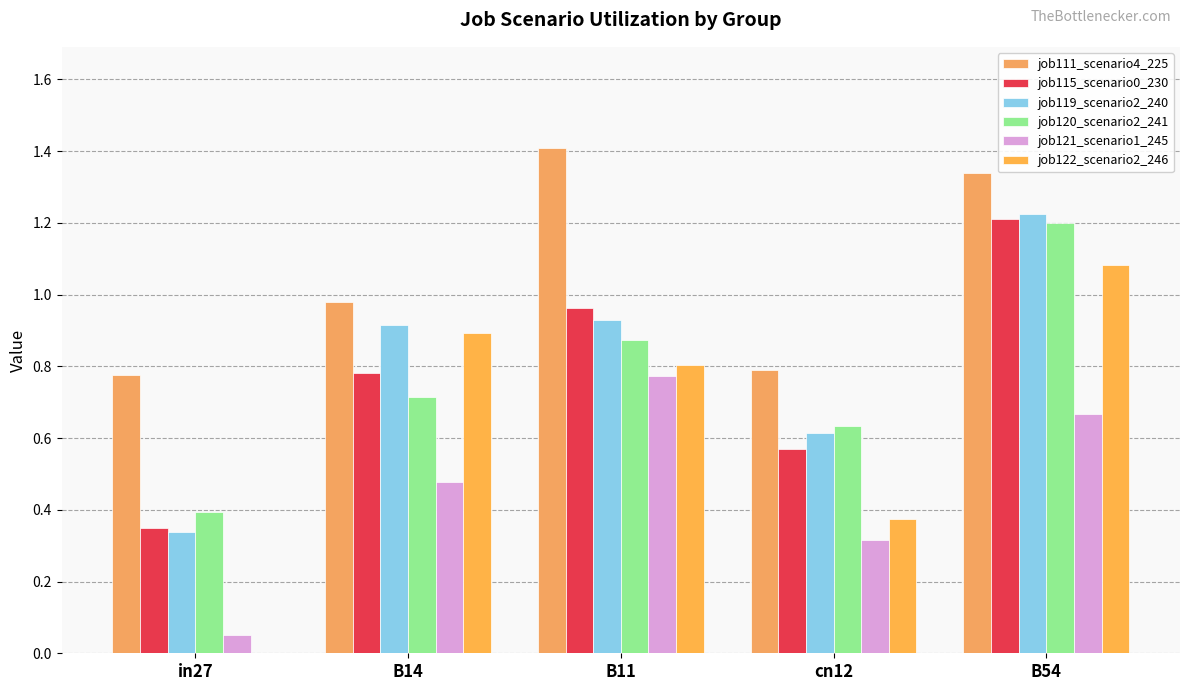

Which series changed the most between B11 and cn12?

job111_scenario4_225